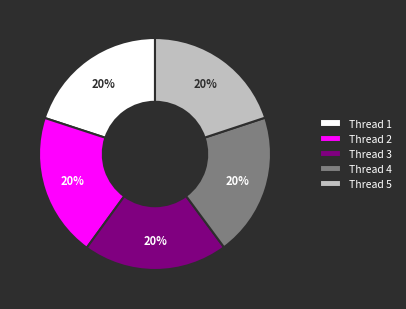

To the nearest percent, what is the combined percentage of Thread 4 and Thread 2?

40%